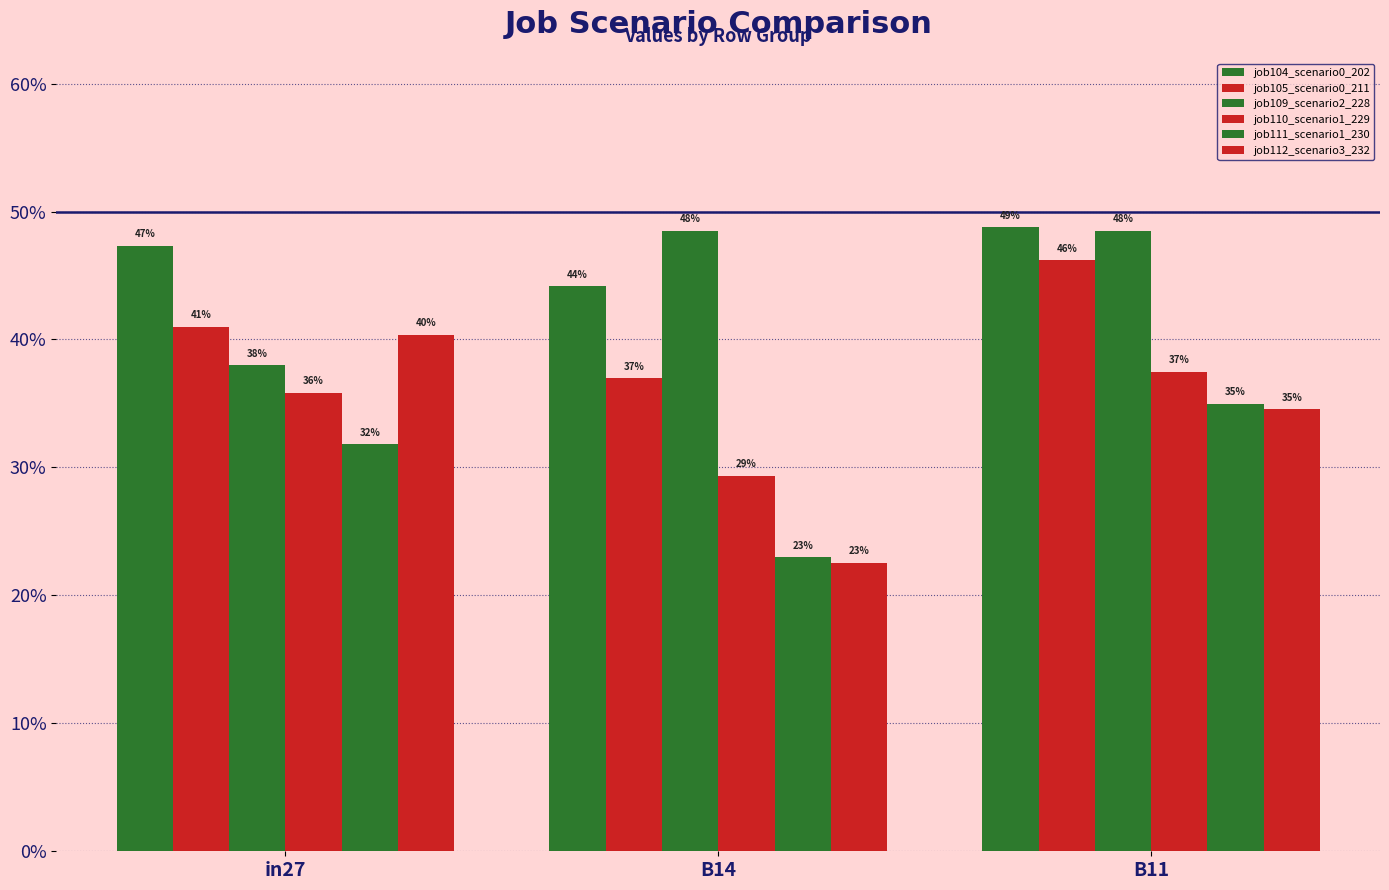

Are the bars grouped side by side (vs. stacked)?

Yes